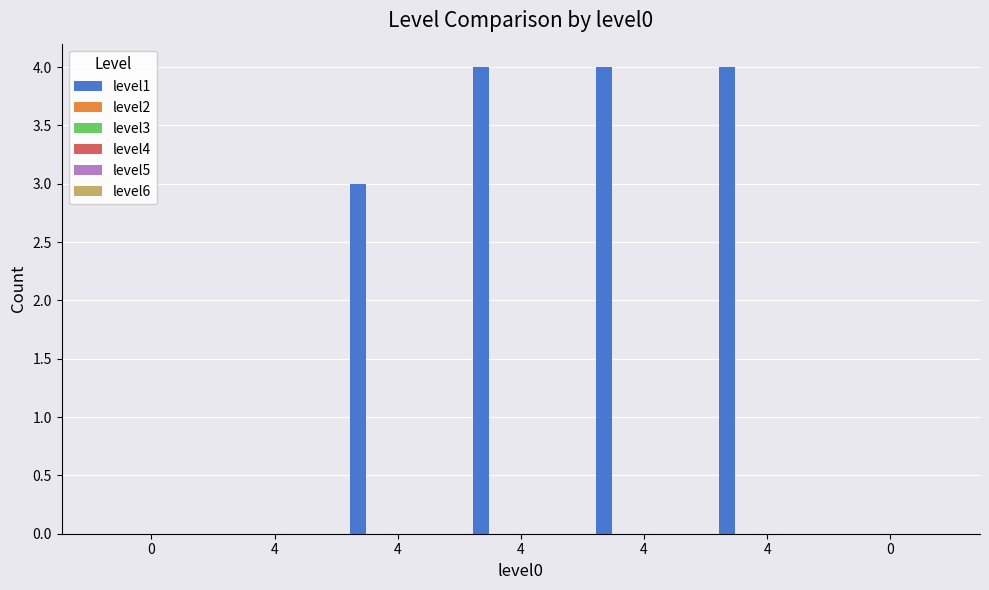

What is the greatest value displayed?

4